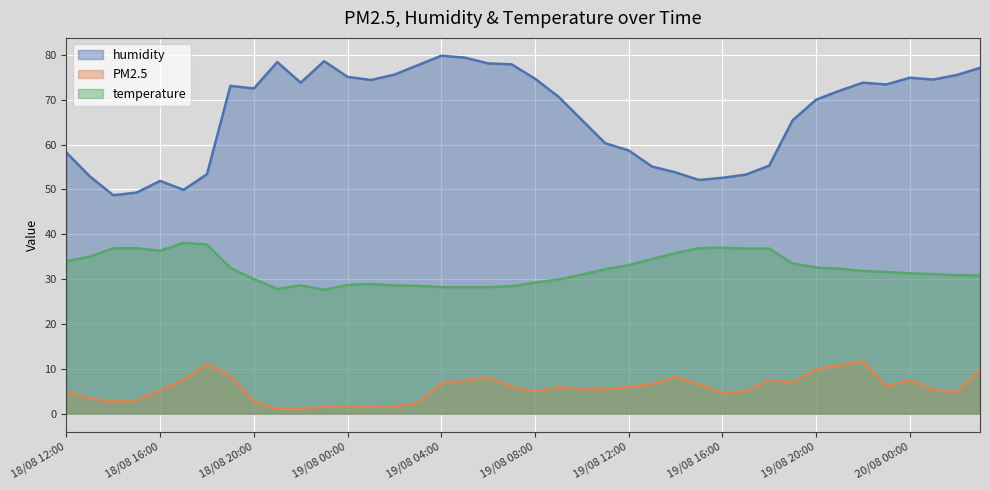

At which label does humidity reach its minimum?

18/08 14:00